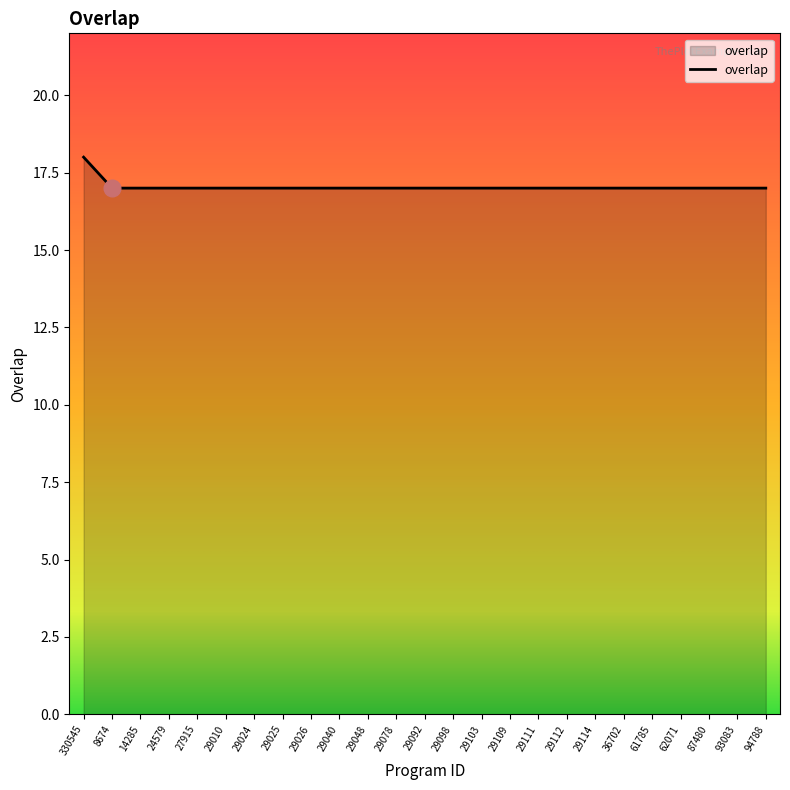

What value does the data have at 29040?

17